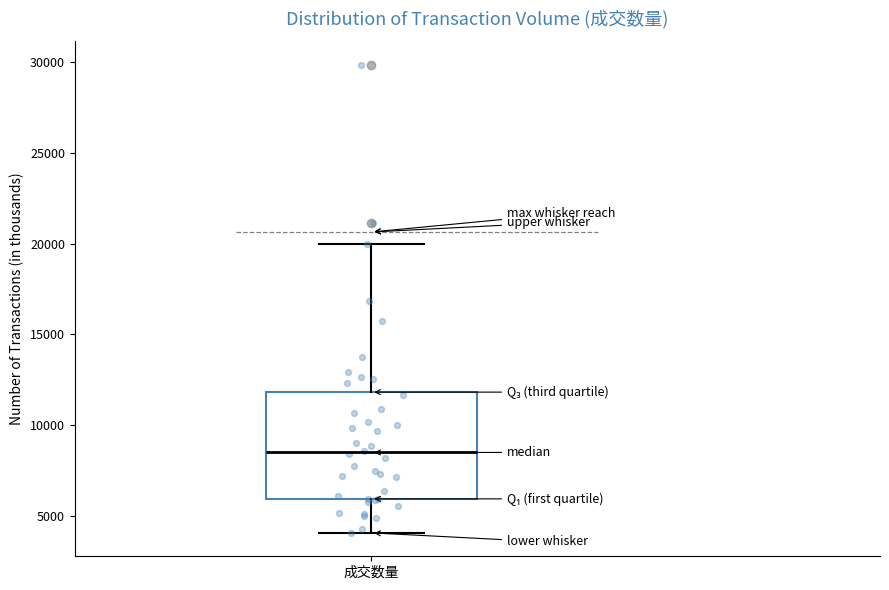

Read this box plot against the y-axis: the position of the median line, the range covered by the box, and the ends of both whiskers. The values are not printed on the chart, so give them approximately, as read against the axis.

median 8500, box 6000 to 12000, whiskers 4000 to 20000